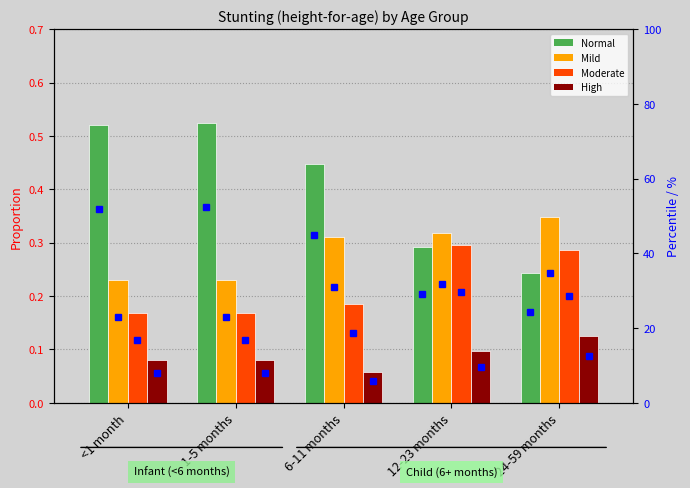

Rank the series by their maximum value, from highest to lowest.

Normal, Mild, Moderate, High